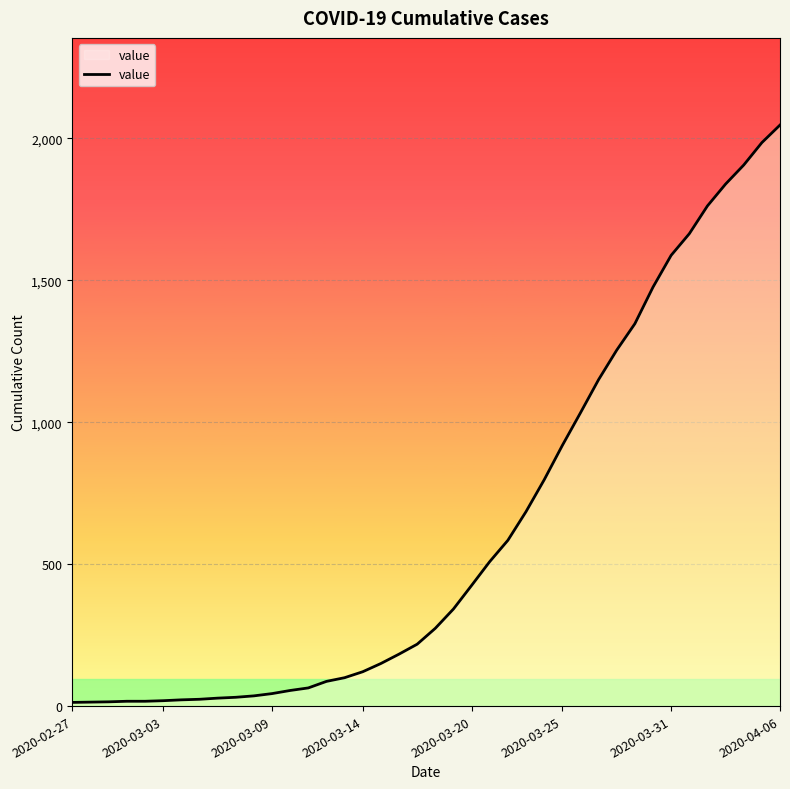

What is the minimum value shown in the chart?

13